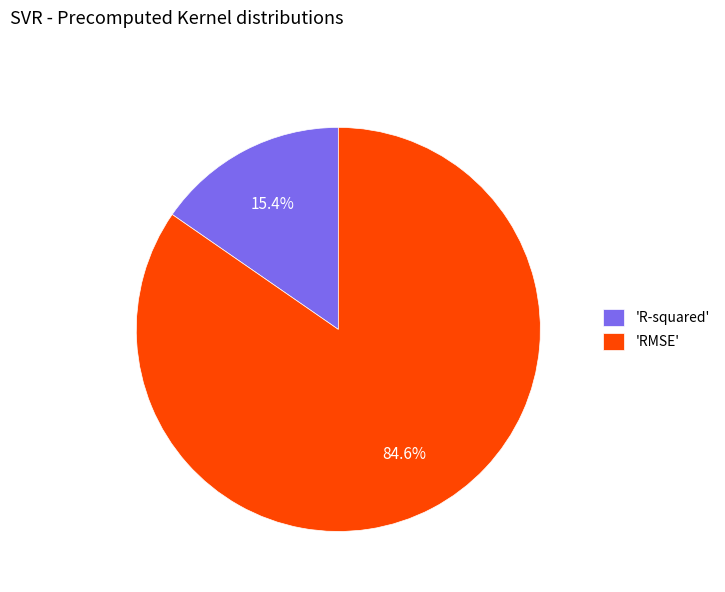

Rank the categories by value from lowest to highest.

'R-squared', 'RMSE'